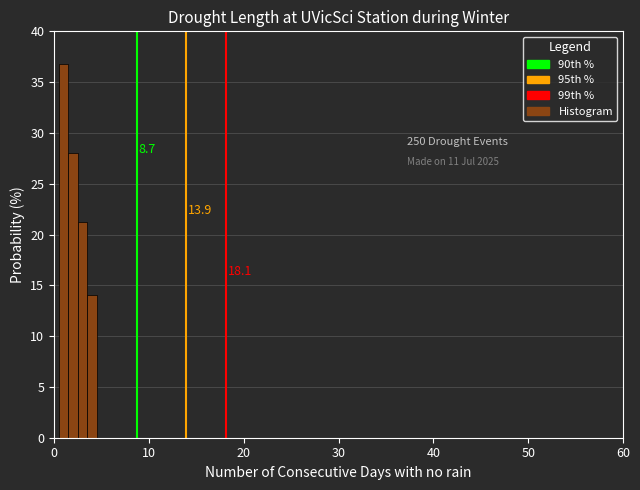

Read against the x-axis, roughly where is the centre of the tallest bar?

1